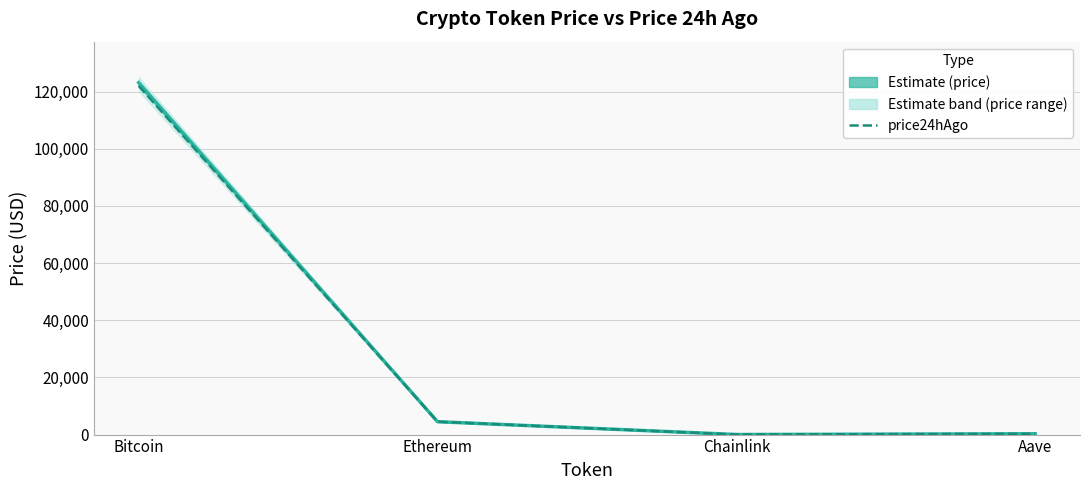

What is the total value across all series at Chainlink?

44.5